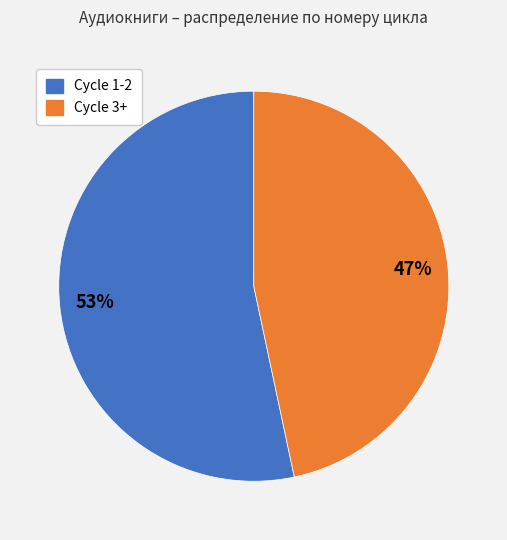

To the nearest percent, what is the average slice percentage?

50%